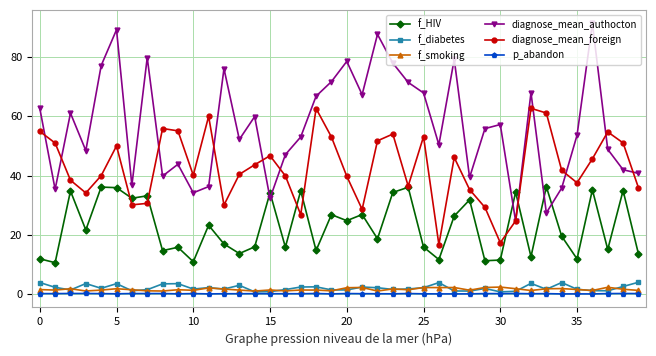

True or false: f_smoking has more than 0 interior local peaks.

True